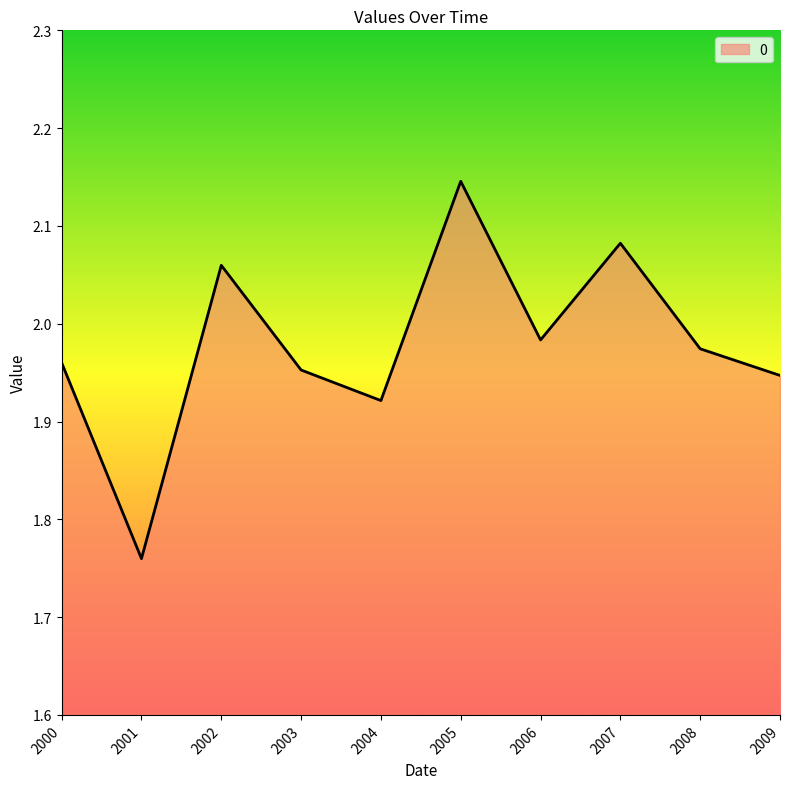

At which label is the value closest to 1?

2001